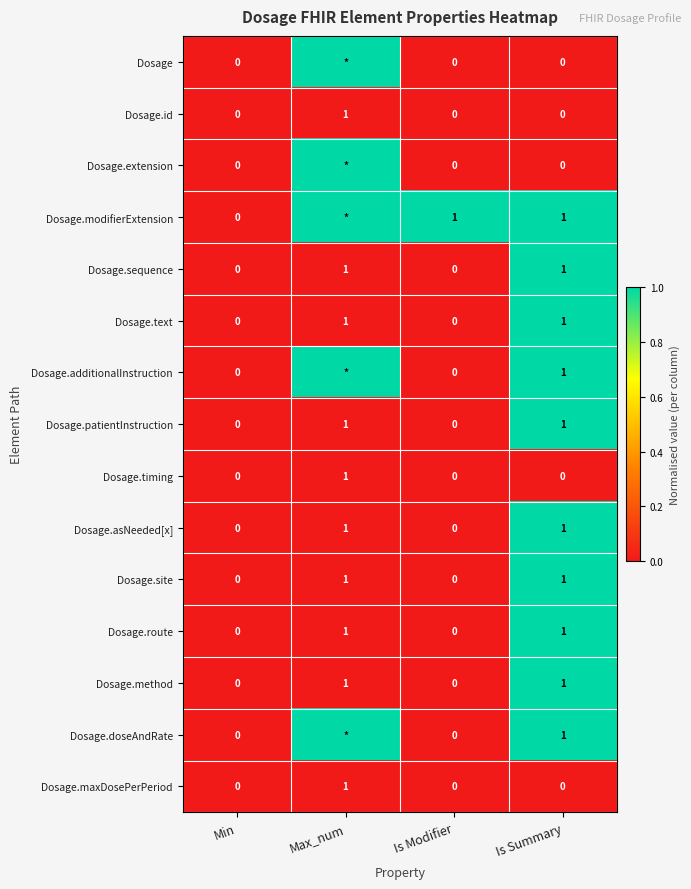

Is it true that Dosage.site equals -1 at Min?

False